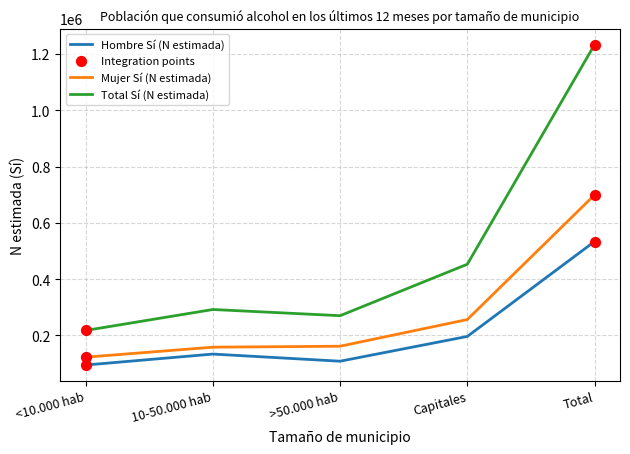

Is the value of Hombre Sí (N estimada) at <10.000 hab greater than the value of Total Sí (N estimada) at >50.000 hab?

No